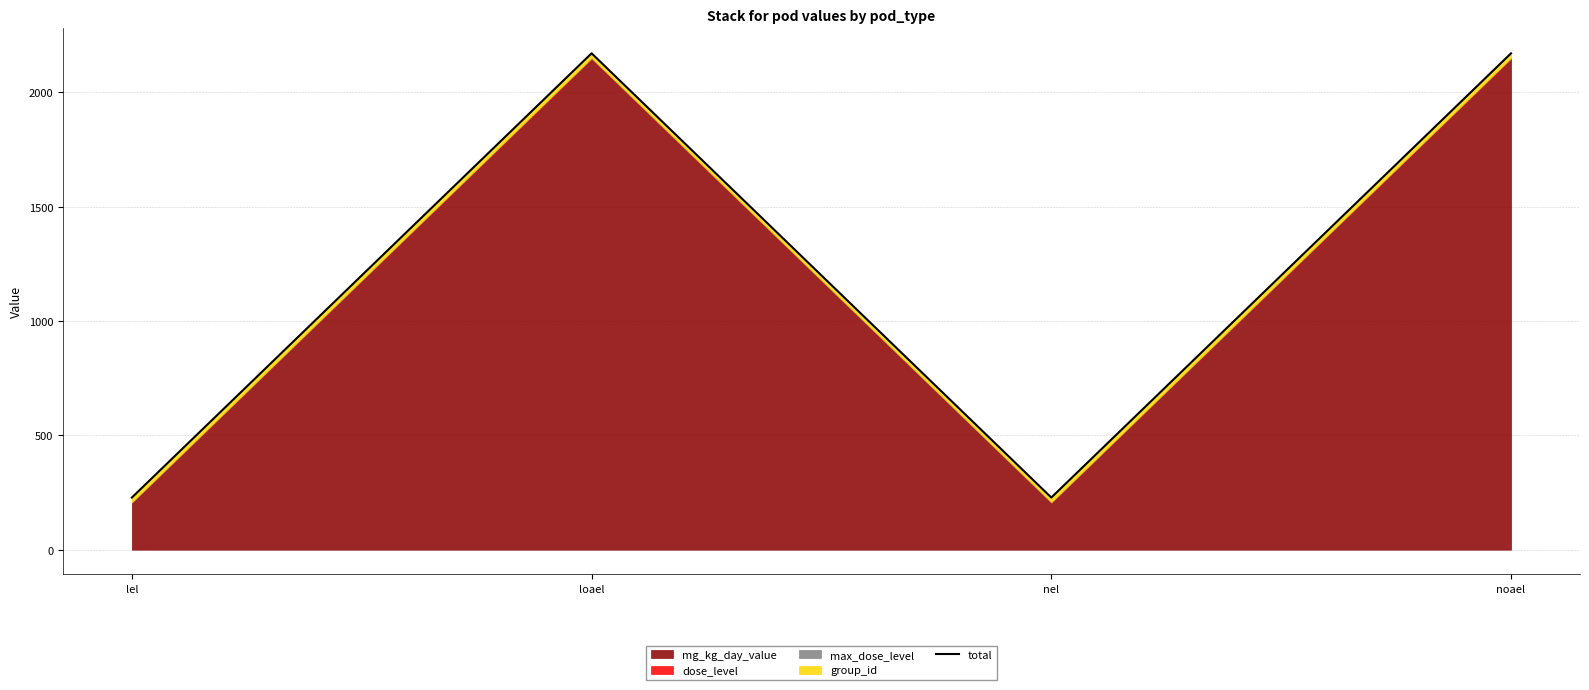

What is the change in value from loael to nel?

-1943